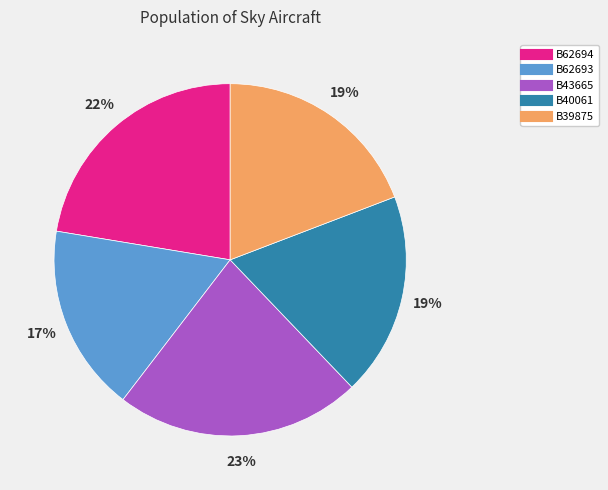

To the nearest percent, what is the combined percentage of B62694 and B43665?

45%